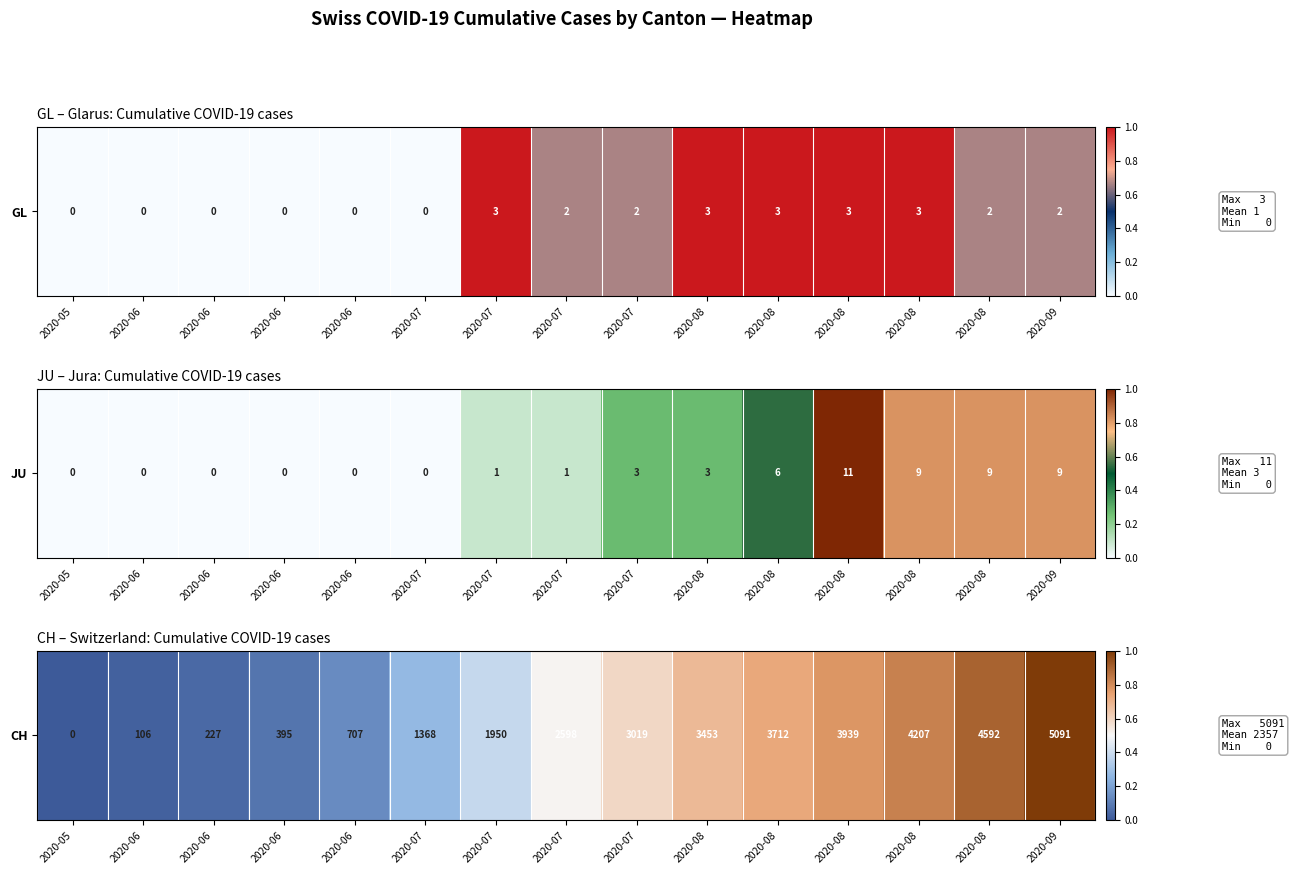

Is it true that the value at 2020-08 is 0.2?

False